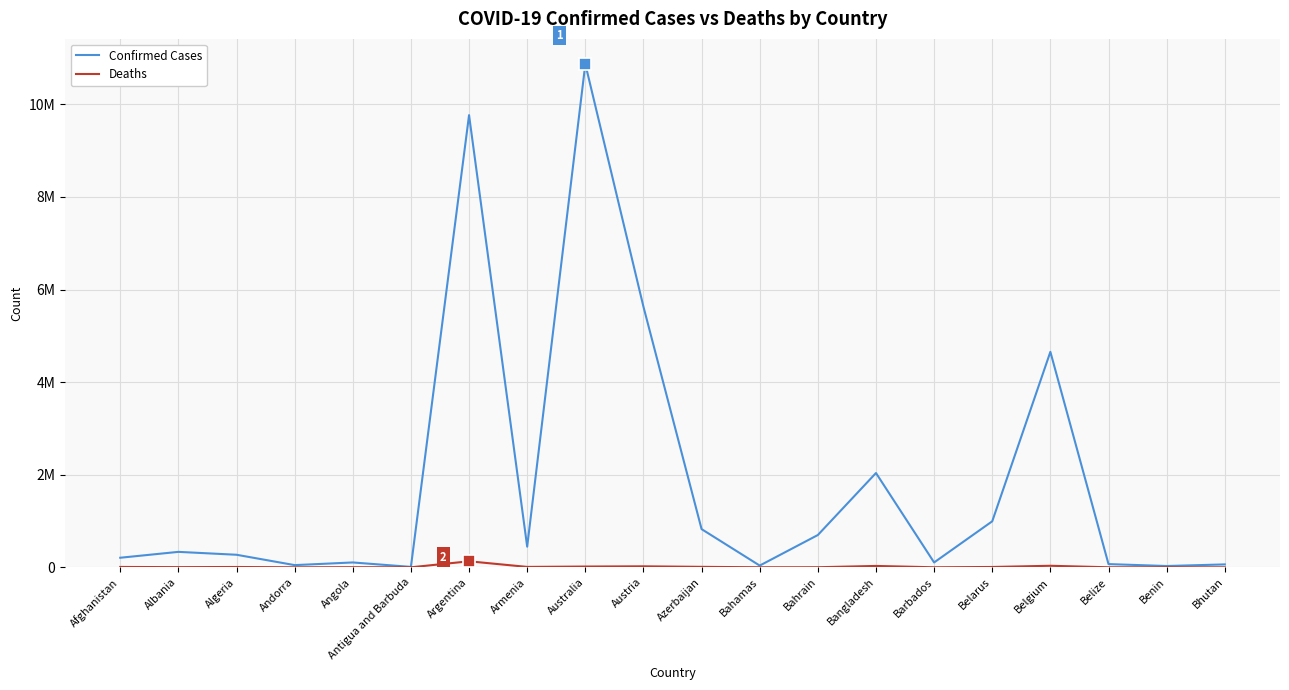

At how many categories does at least one series exceed 7870688?

2